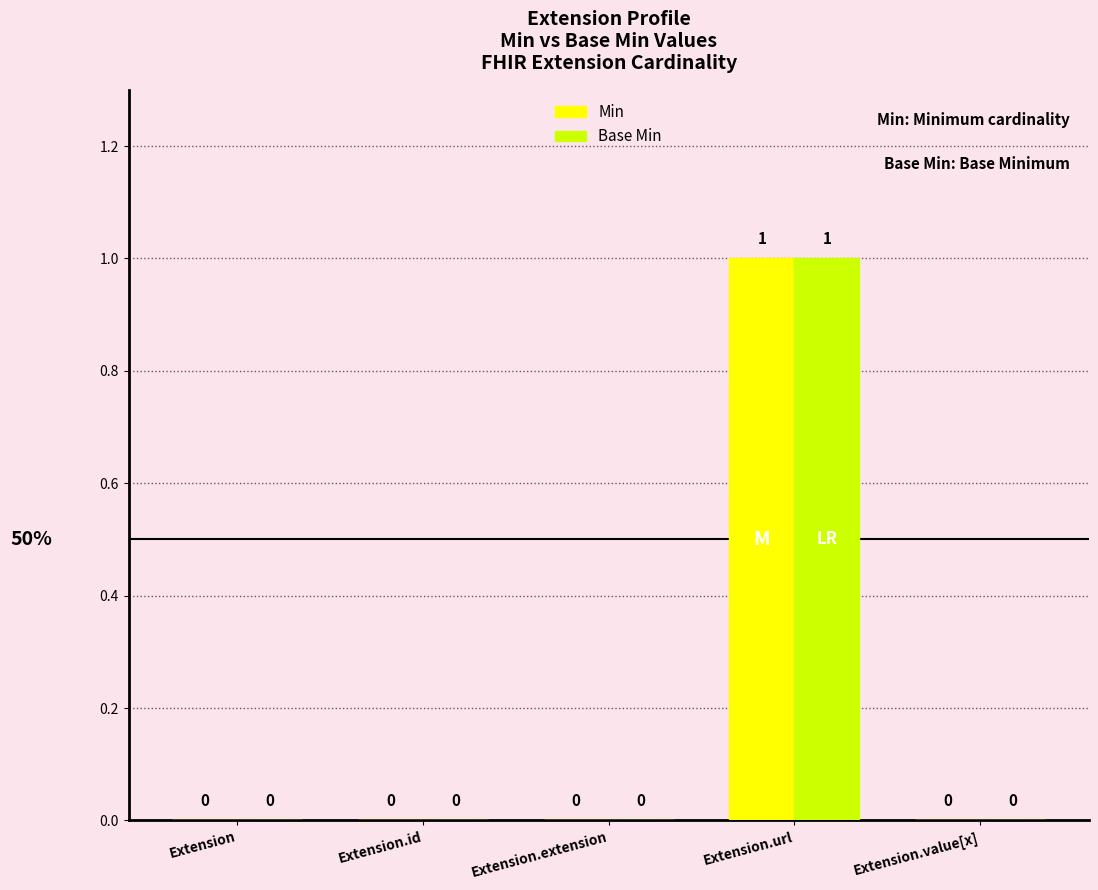

Count the Base Min values in the range 0 to 1.

5